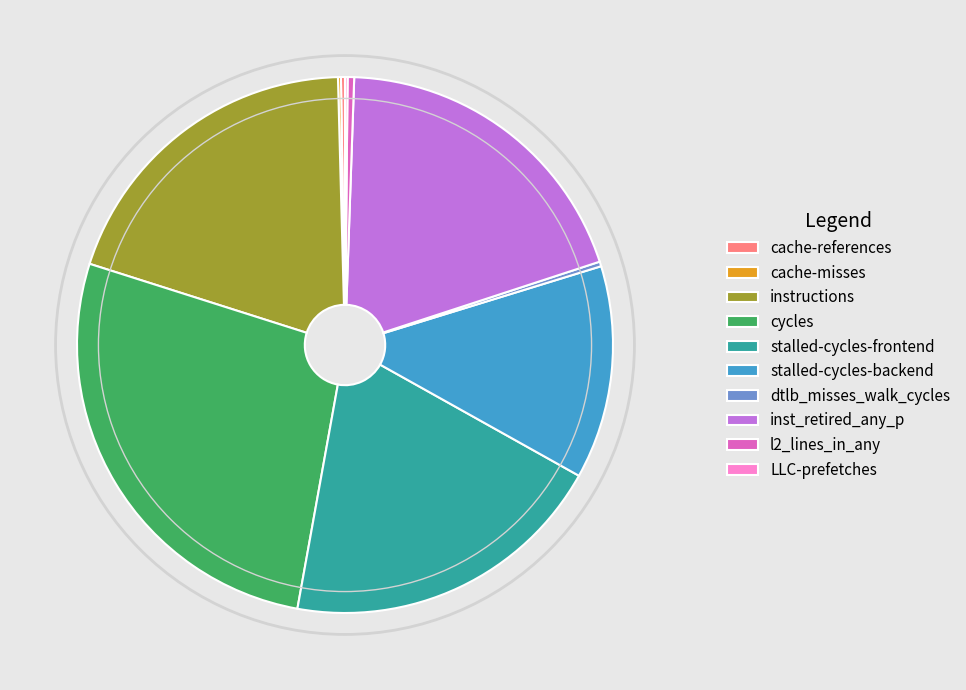

Is there any slice that represents more than half of the pie?

No